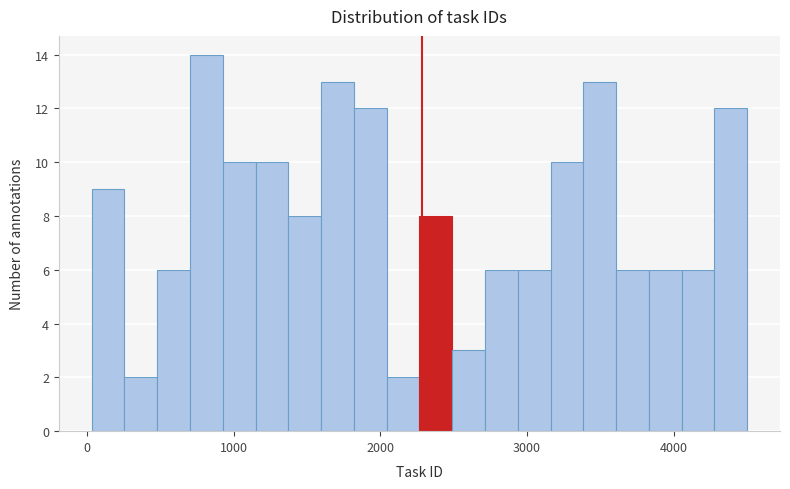

Read against the x-axis, roughly where is the centre of the tallest bar?

800